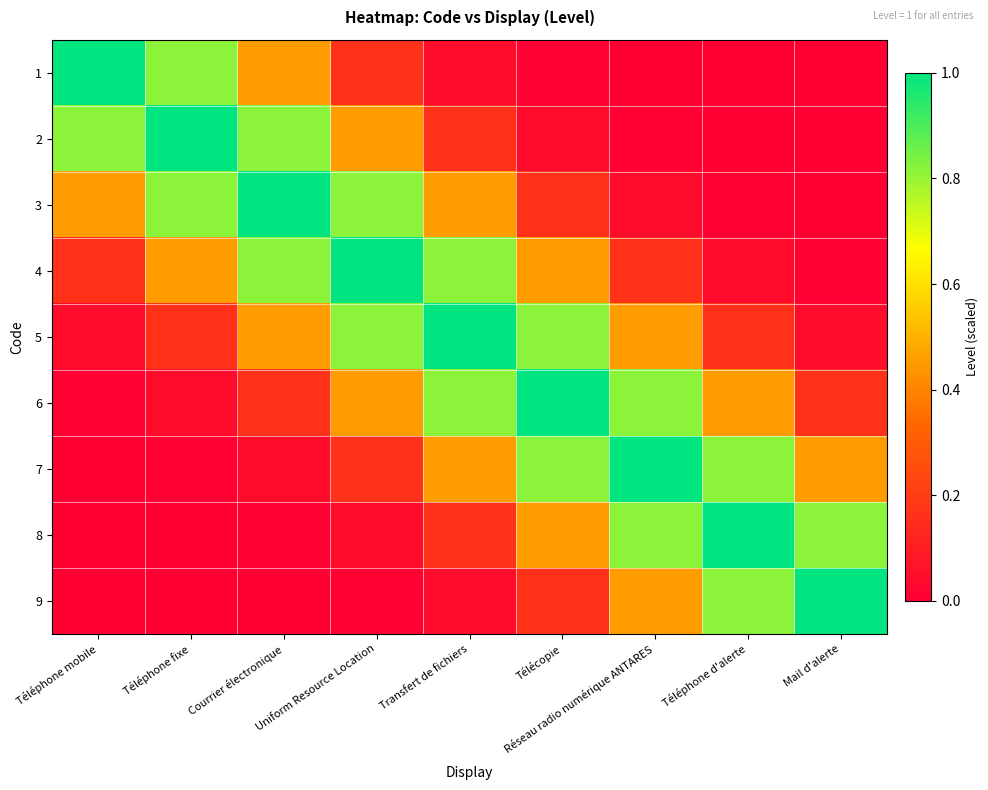

Which has a higher value, Courrier électronique or Téléphone mobile?

Téléphone mobile